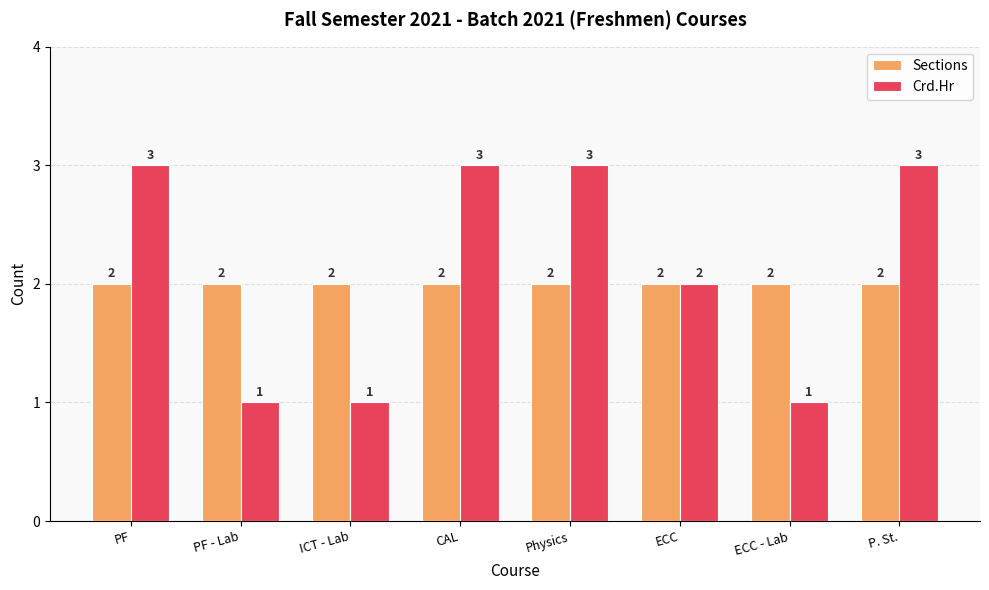

Is the value of Sections at CAL greater than the value of Crd.Hr at ICT - Lab?

Yes